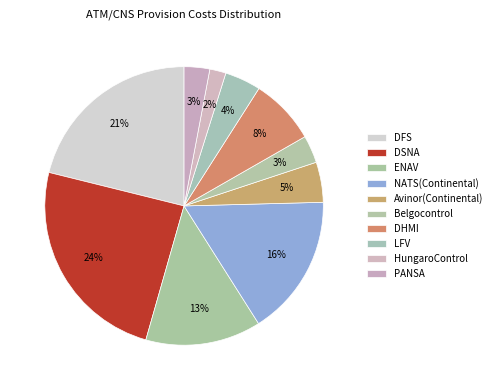

Is there a majority slice in this chart?

No